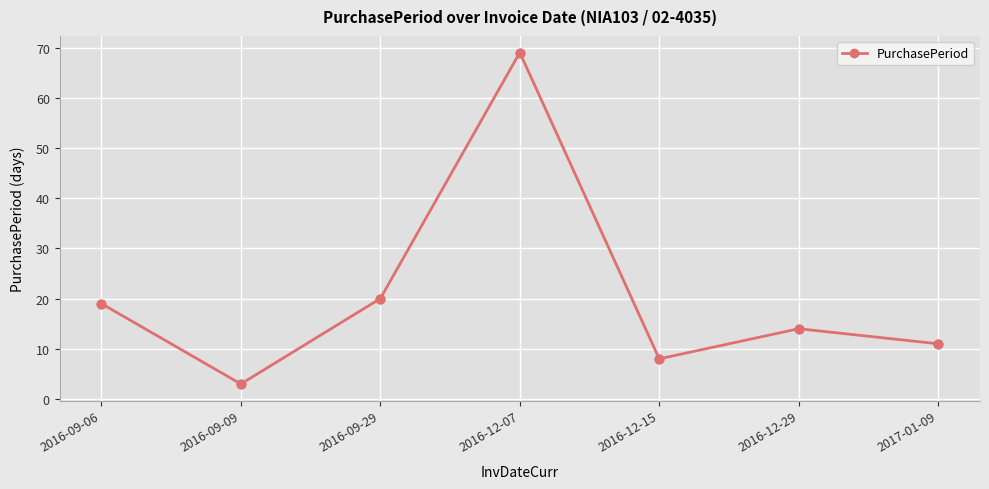

Between 2016-12-15 and 2016-09-06, which is larger?

2016-09-06